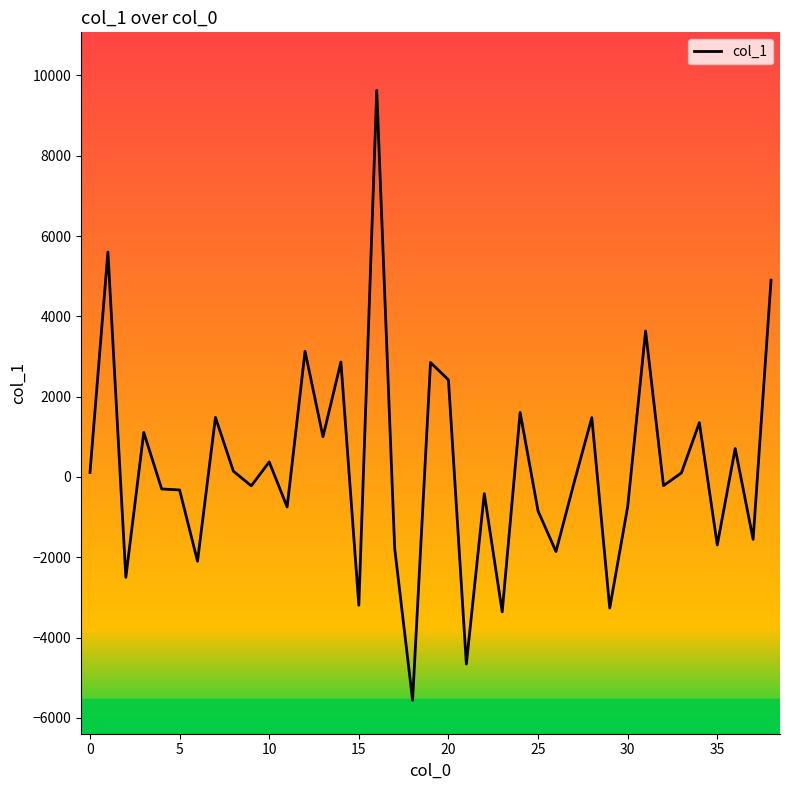

What is the greatest value displayed?

9628.9